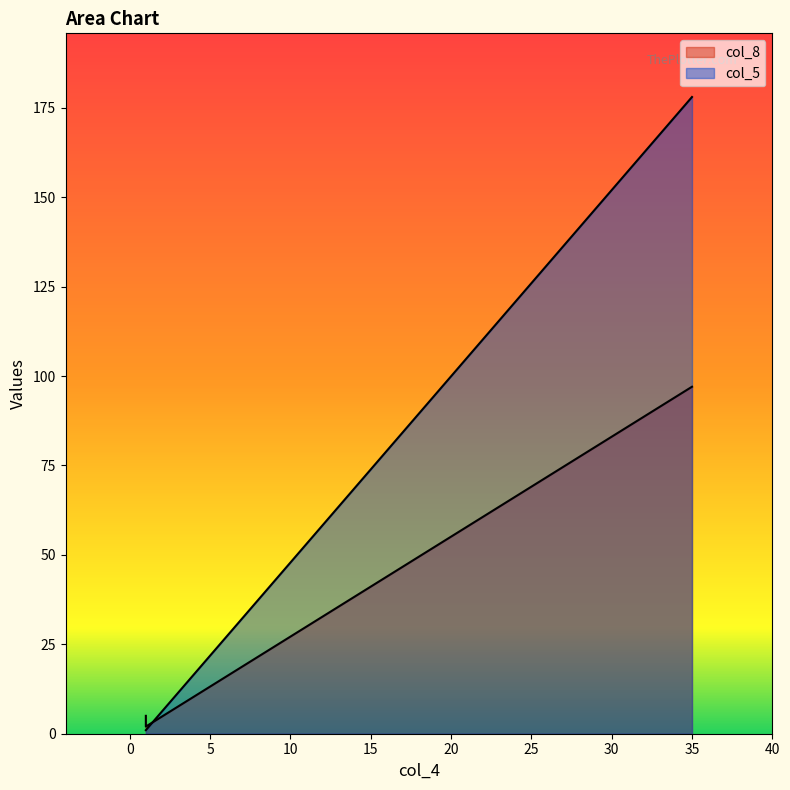

Which category has the lowest value in the col_8 series?

1